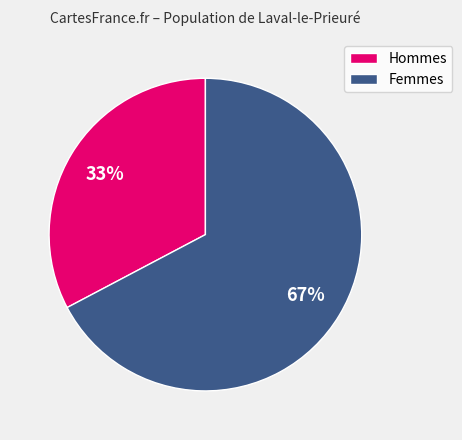

Count the number of slices in the pie.

2